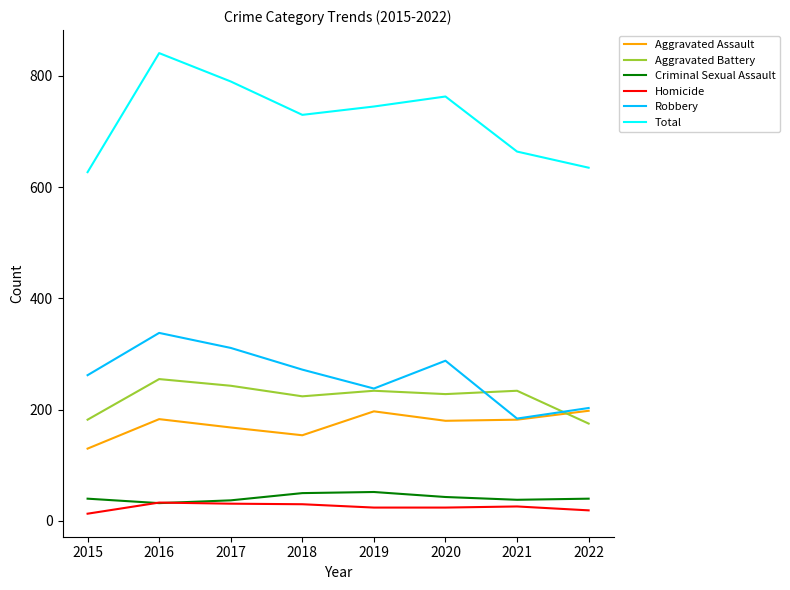

At how many categories does at least one series exceed 153?

8